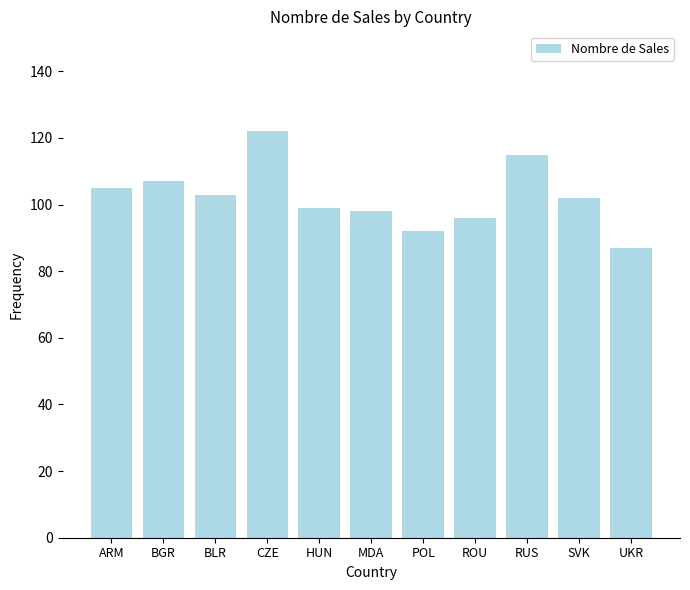

Reading left to right, transcribe all the data shown in this chart.

105	107	103	122	99	98	92	96	115	102	87